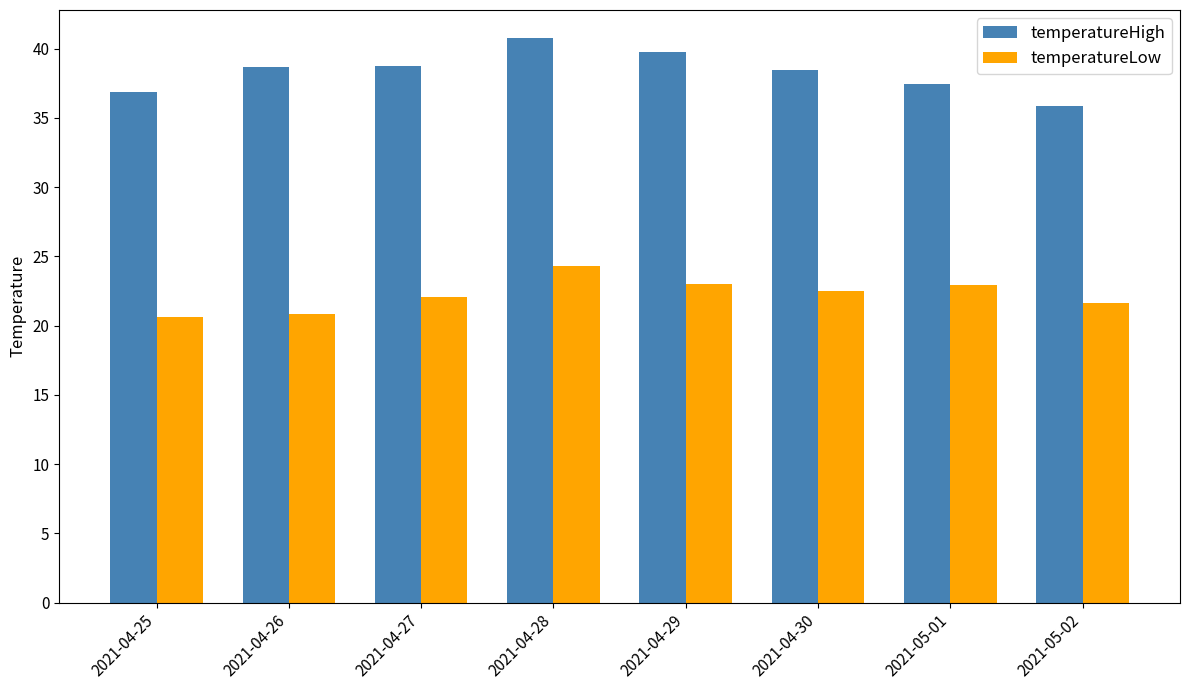

At how many categories does at least one series exceed 33?

8